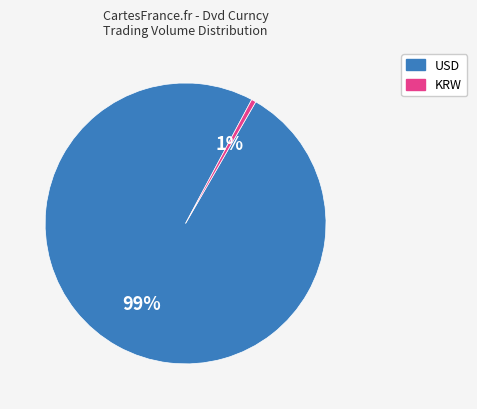

Is there a majority slice in this chart?

Yes